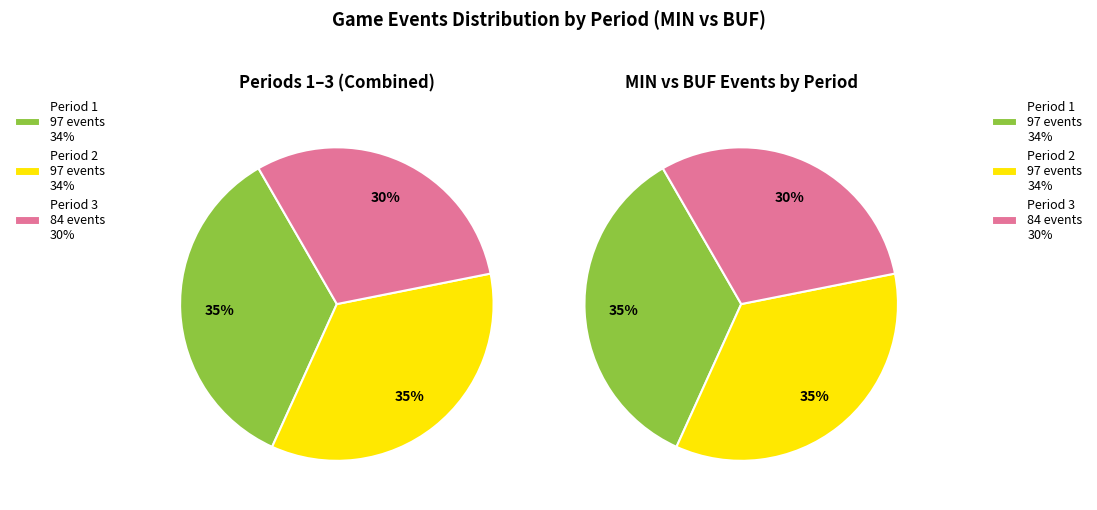

What portion of the pie excludes 3?

69.8%